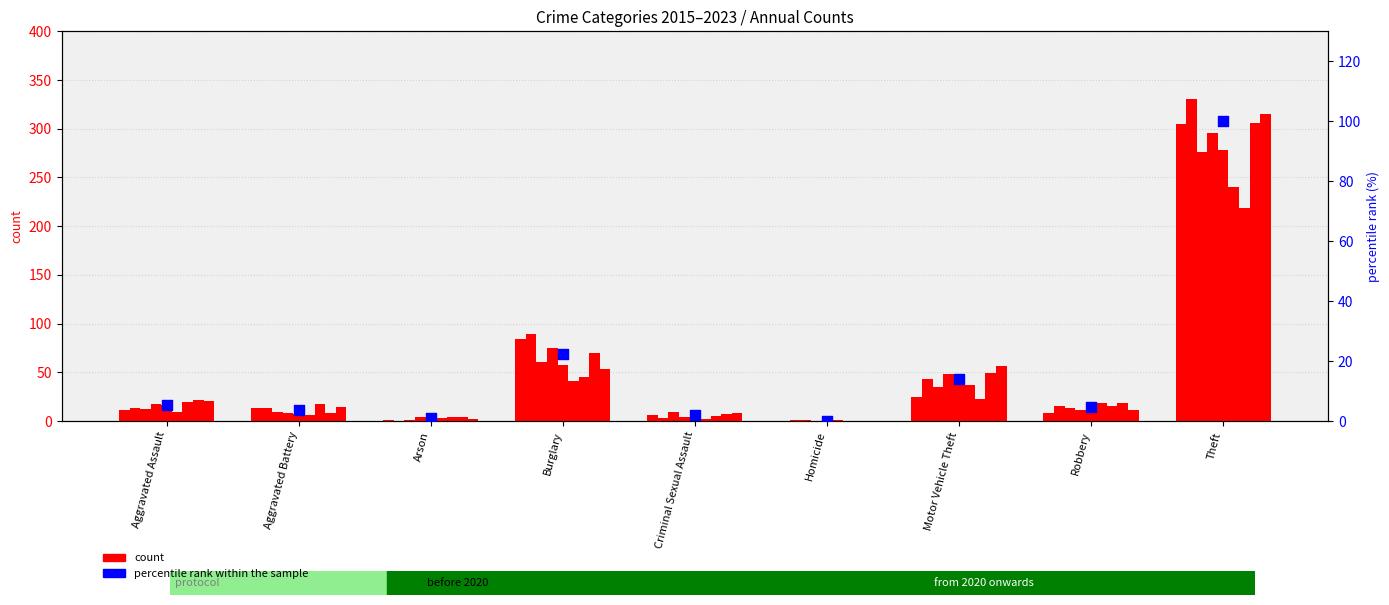

What is the change in value from Criminal Sexual Assault to Robbery?

+2.6